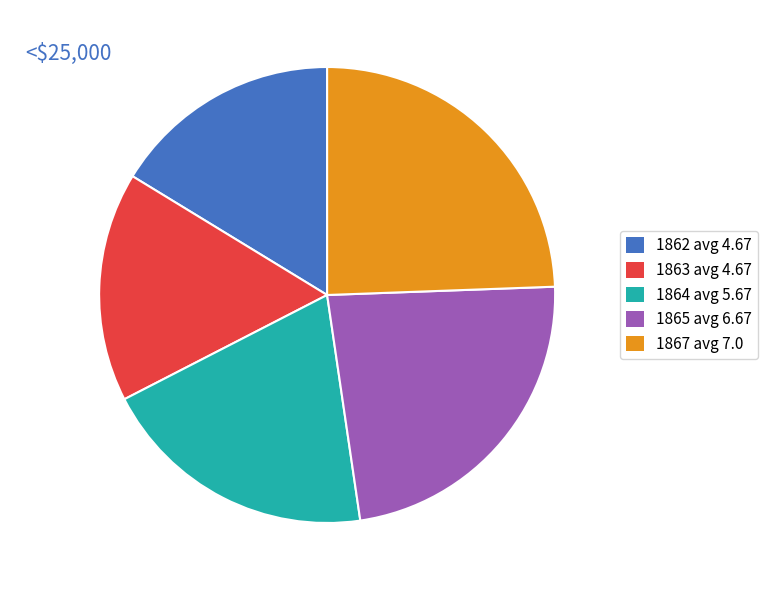

What portion of the pie excludes 1867 avg 24.4%?

75.6%